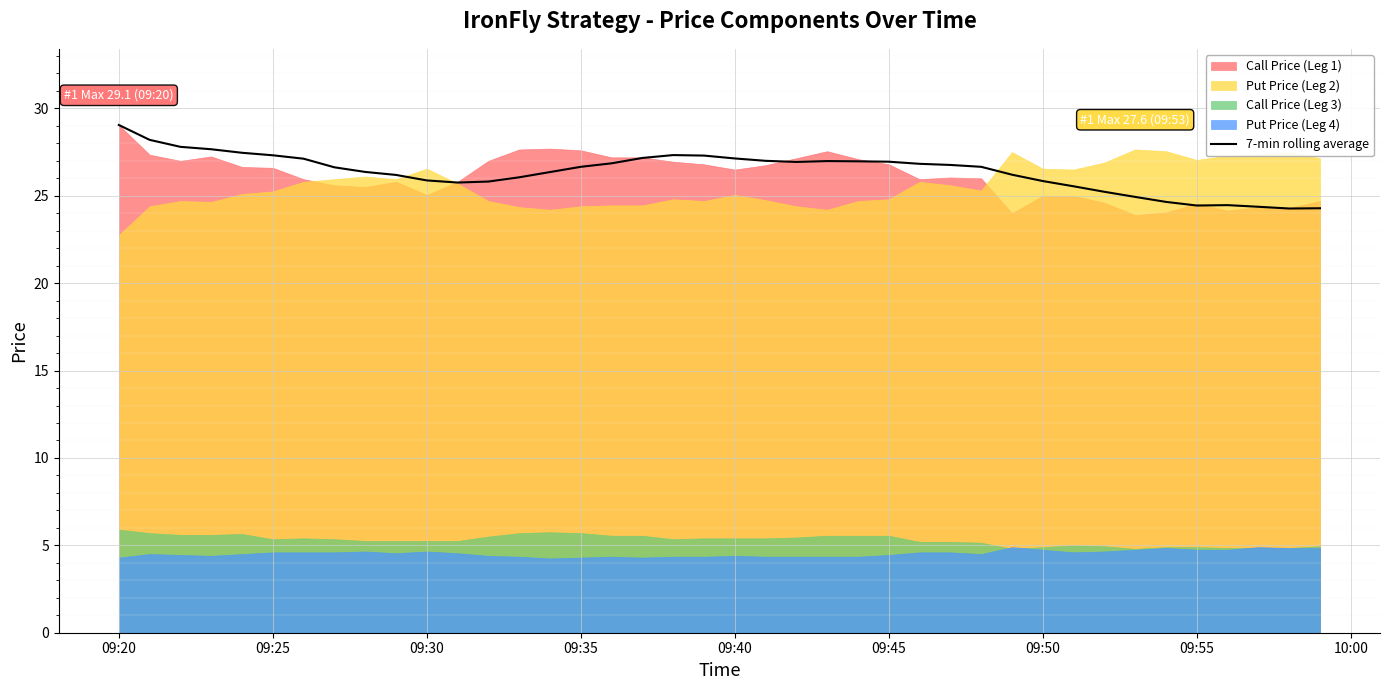

True or false: 7-min rolling average has a value of 29.1 at 09:20.

True